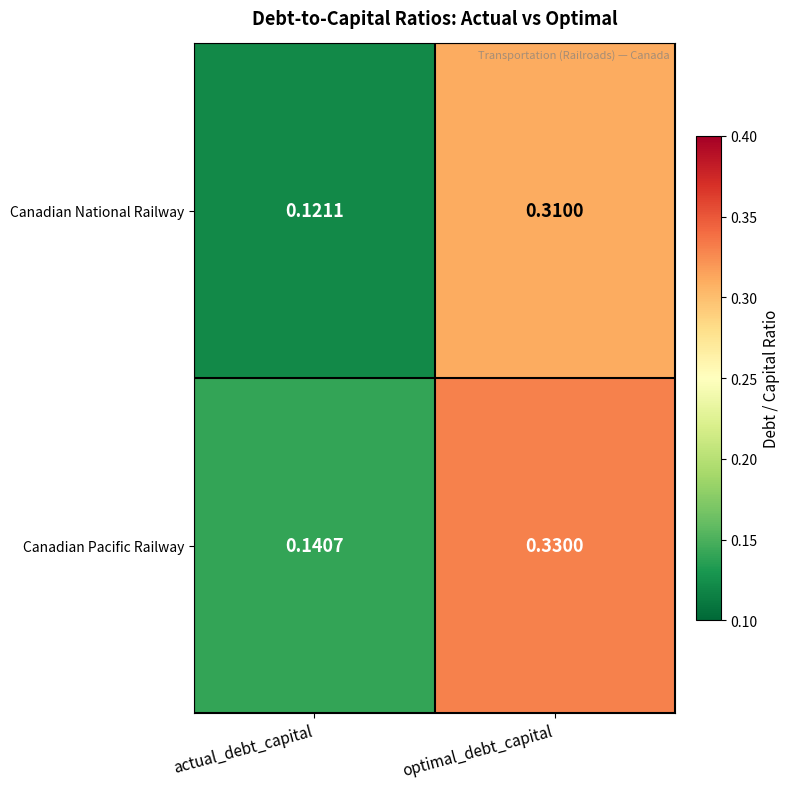

Which series changed the most between actual_debt_capital and optimal_debt_capital?

Canadian Pacific Railway